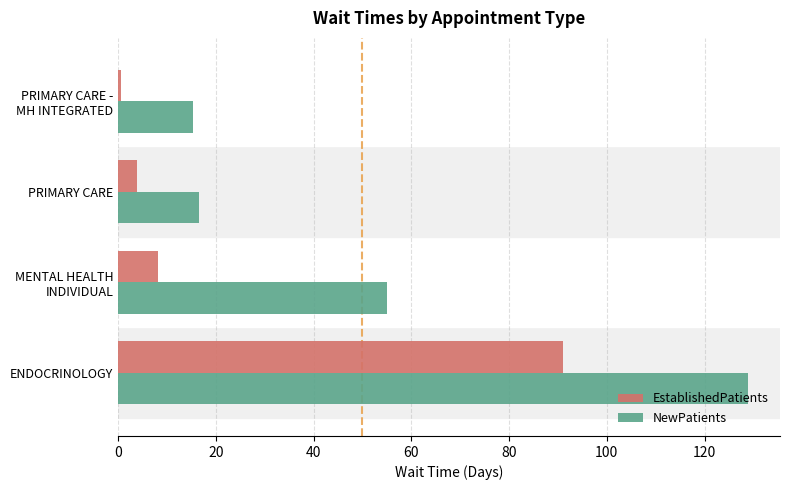

List the series in order of their peak value, highest first.

NewPatients, EstablishedPatients